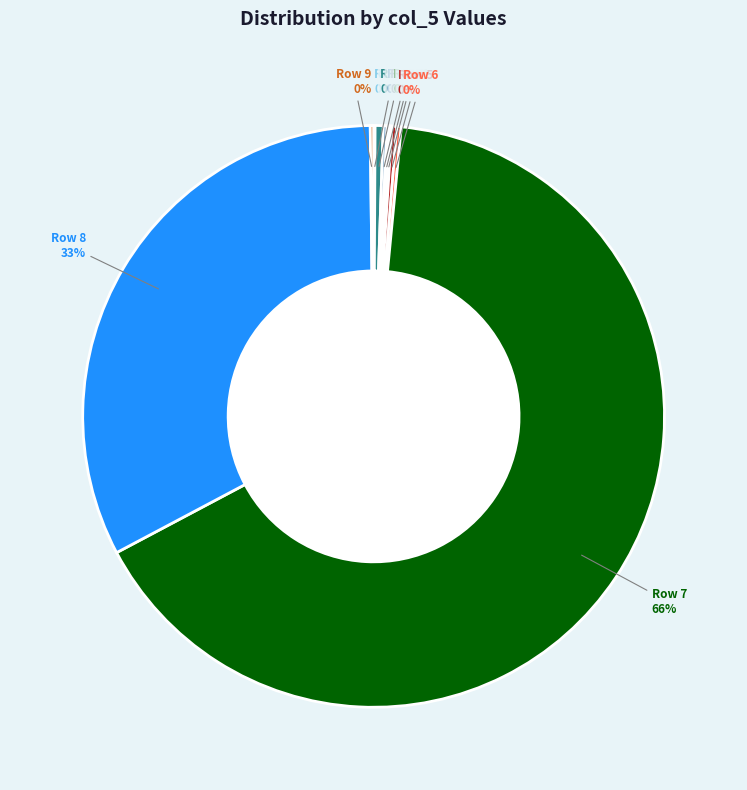

To the nearest percent, what is the average slice percentage?

10%